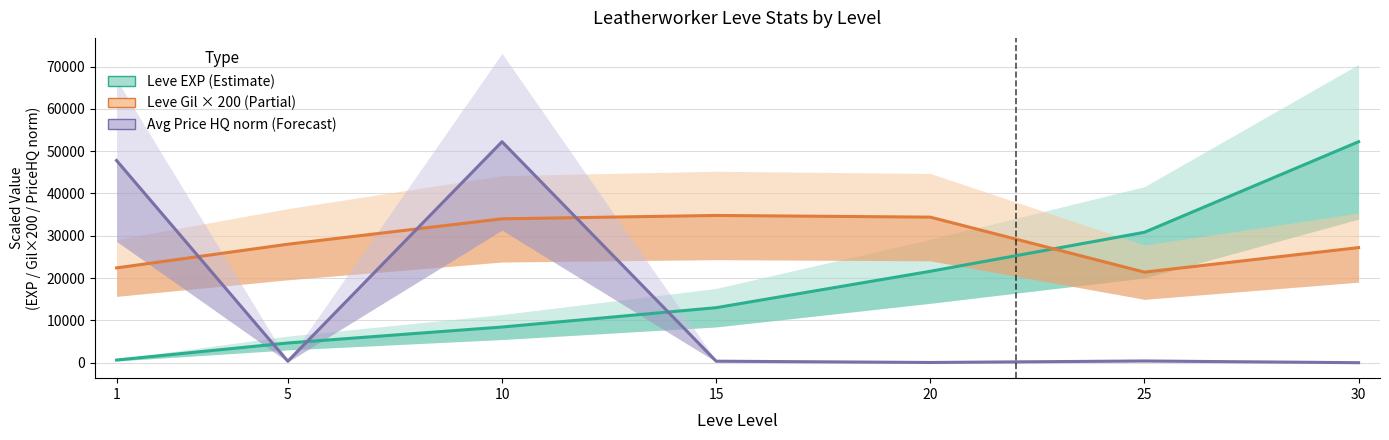

Where is Leve EXP (Estimate) nearest to the value 26425?

25